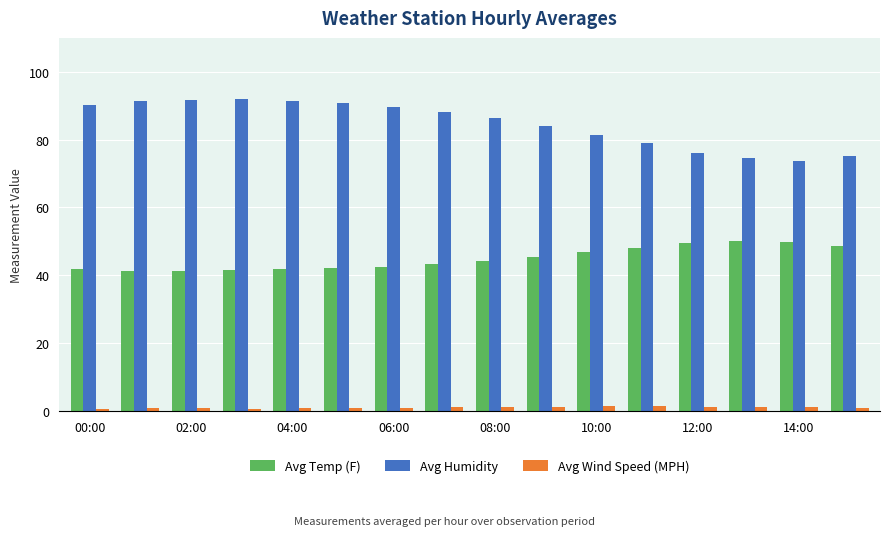

How many categories are shown in the chart?

16